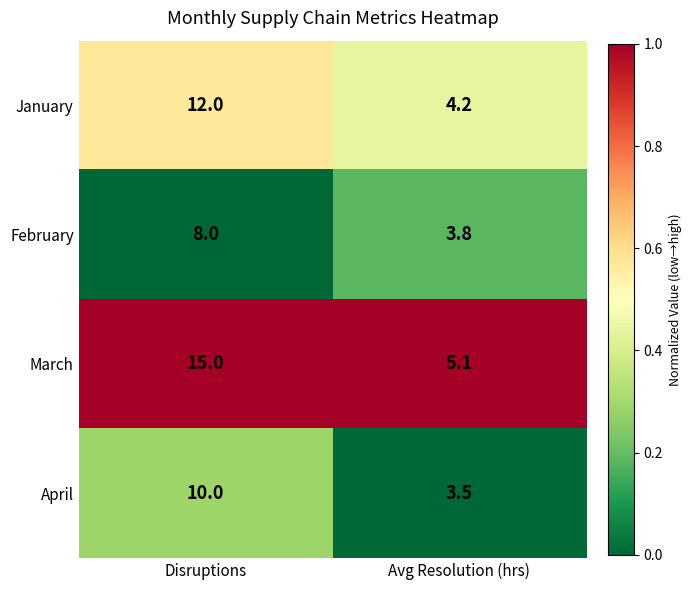

What is the spread (max minus min) of values at Disruptions?

7.0